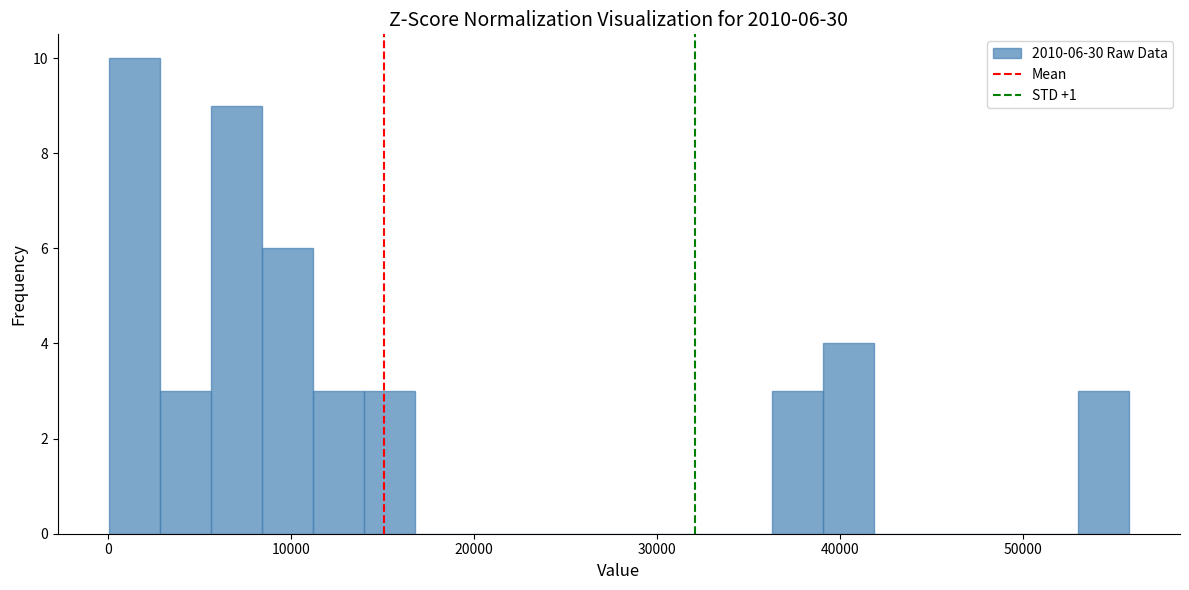

Around what value on the x-axis is the tallest bar? Give the approximate position of its centre, as read against the axis.

1000